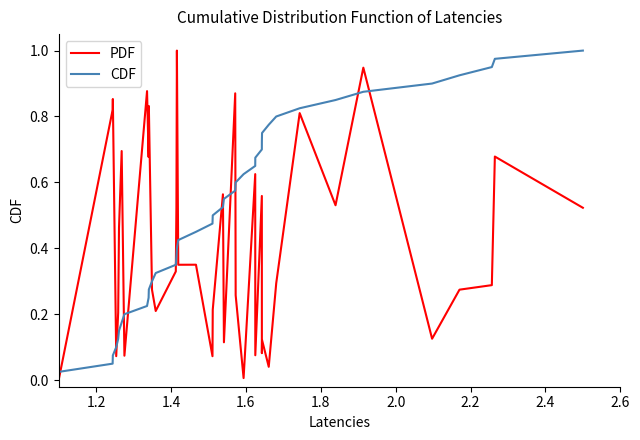

Which series has the largest total across all categories?

CDF